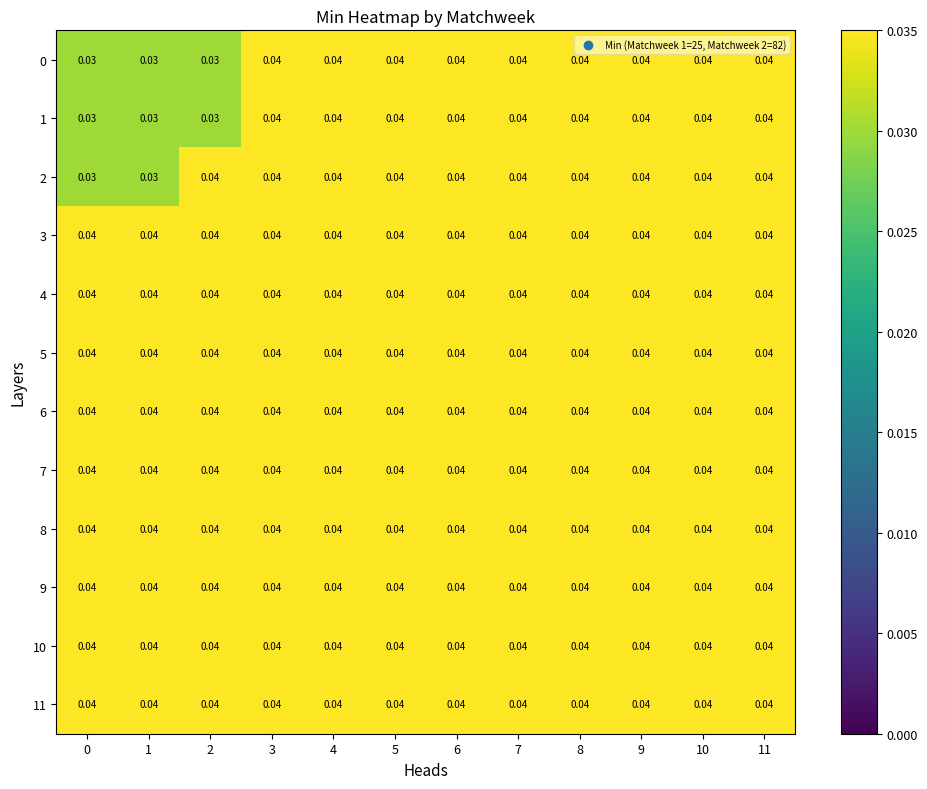

Which label corresponds to the largest value in the chart?

3